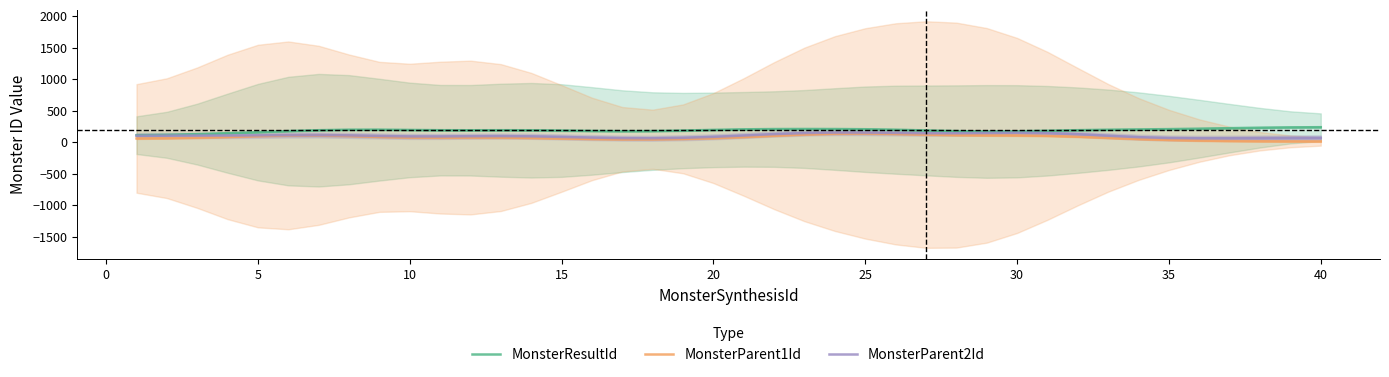

What is the maximum value for MonsterParent2Id?

152.2